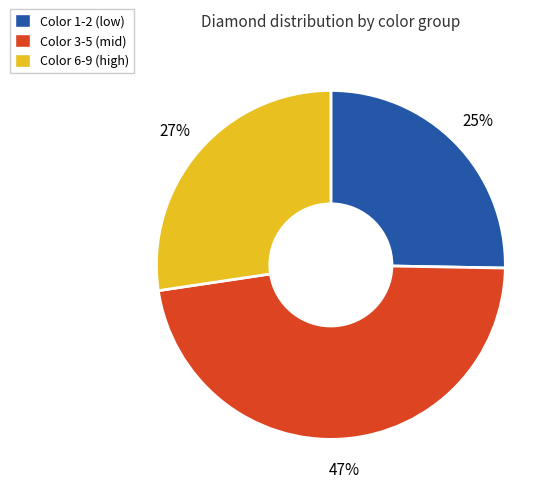

To the nearest percent, what percentage of the pie is Color 1-2 (low)?

25%